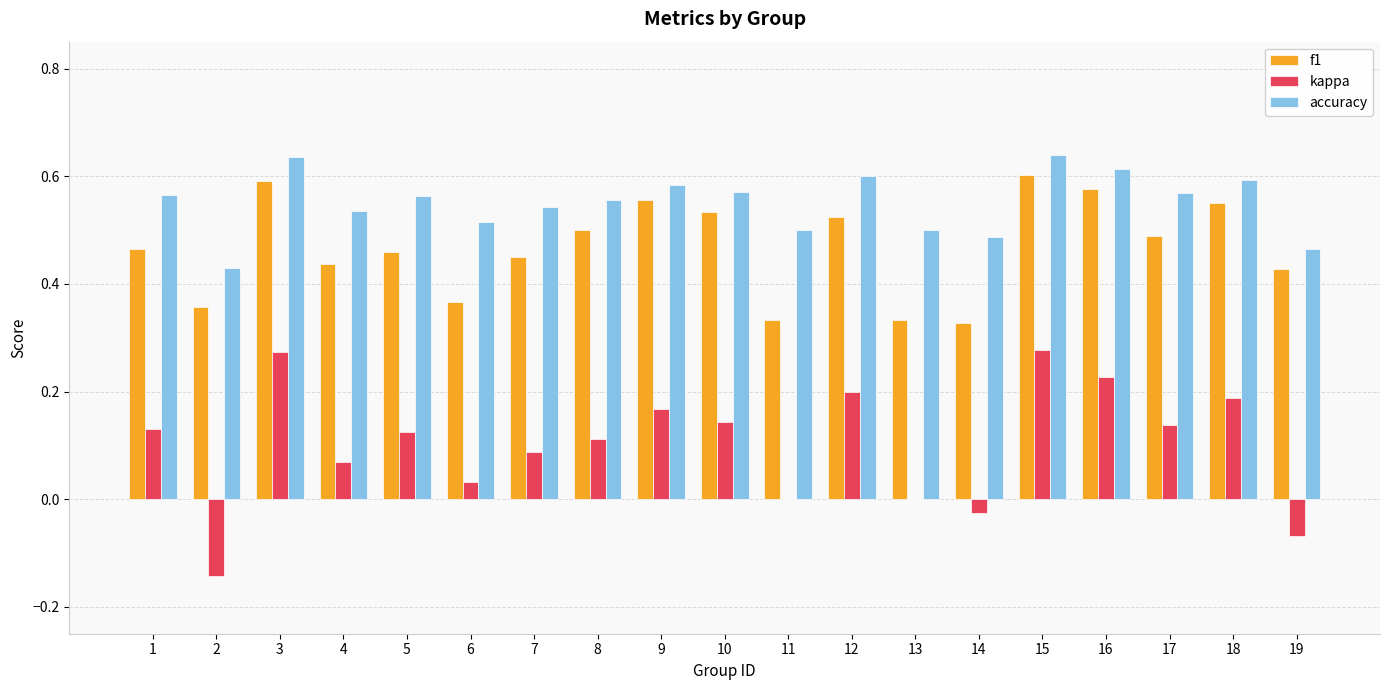

At which label is accuracy closest to 0?

2